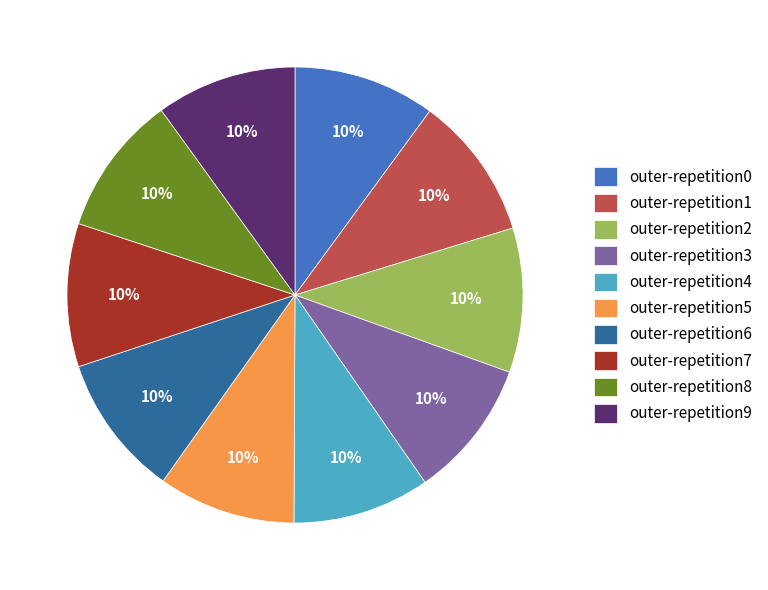

Count the number of slices in the pie.

10